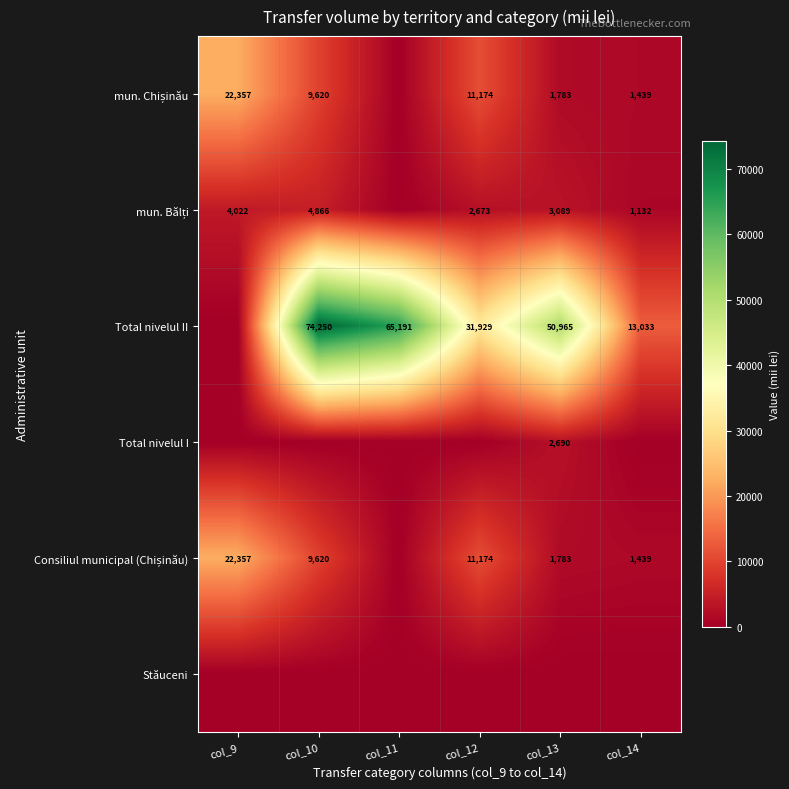

True or false: Total nivelul II has a value of 26005 at col_10.

False